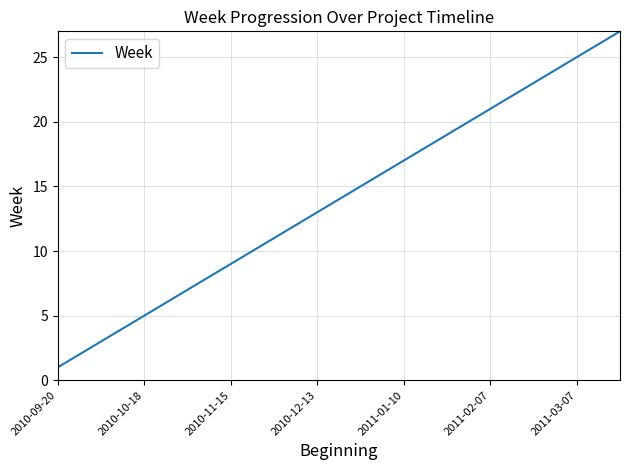

What is the difference between the maximum and minimum values?

26